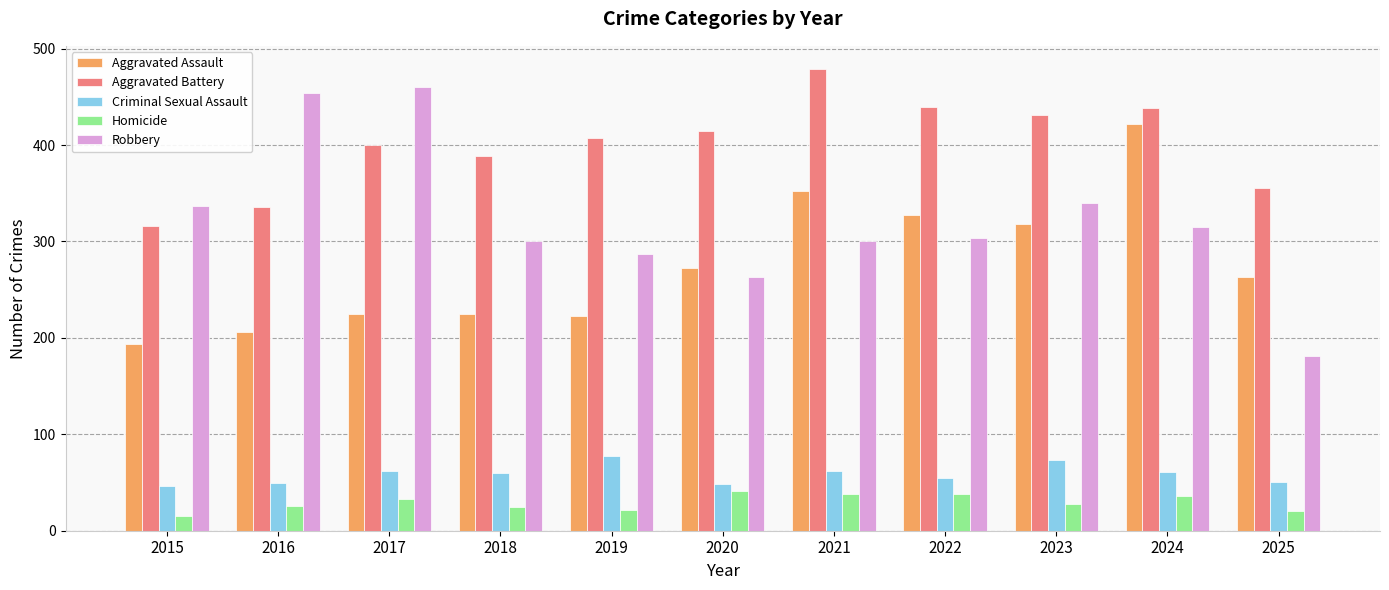

The value of Robbery at 2023 is 552. True or false?

False